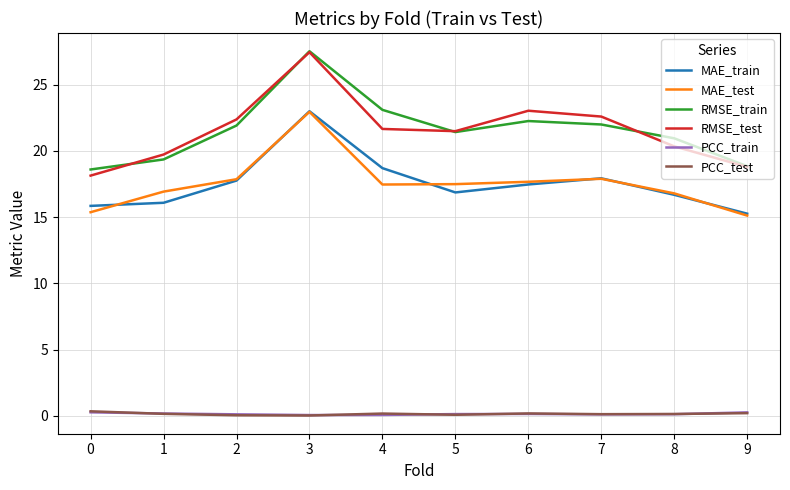

True or false: RMSE_test and MAE_train intersect in this chart.

False